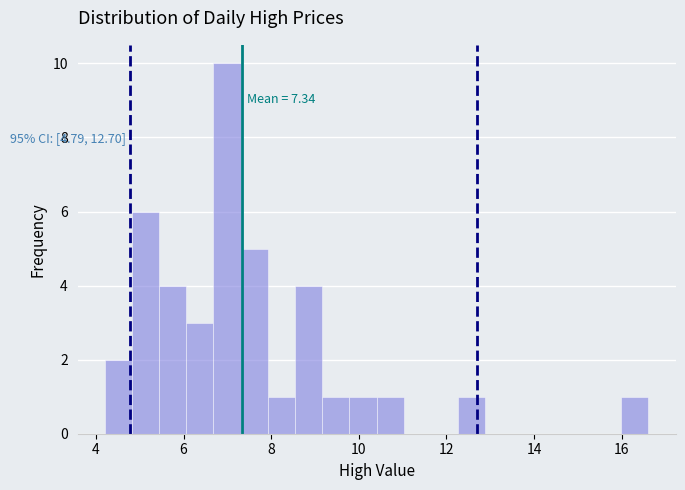

Read against the x-axis, roughly where is the centre of the tallest bar?

7.0